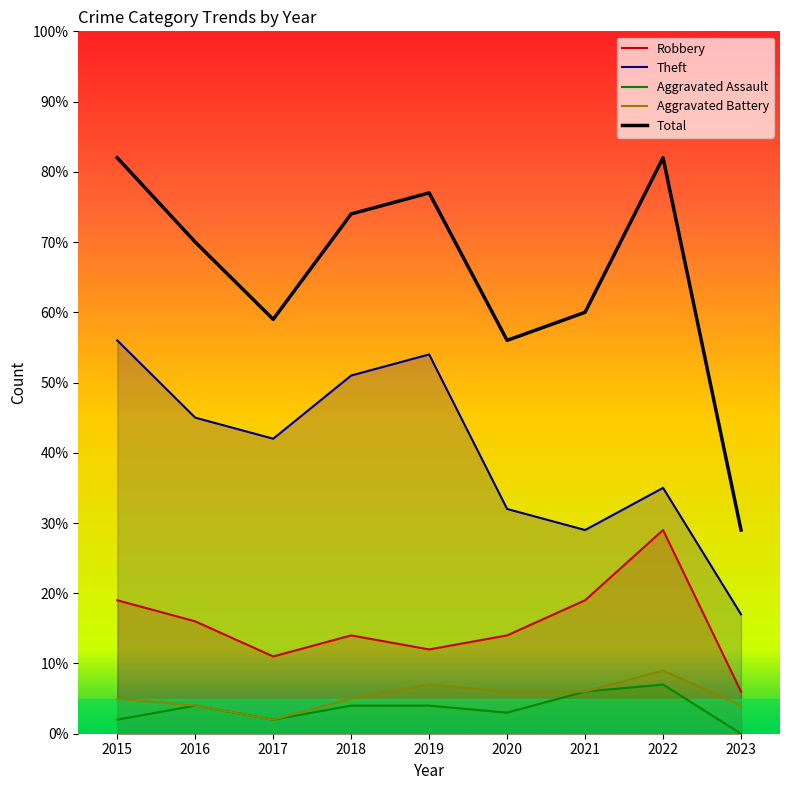

The value of Total at 2021 is 60. True or false?

True